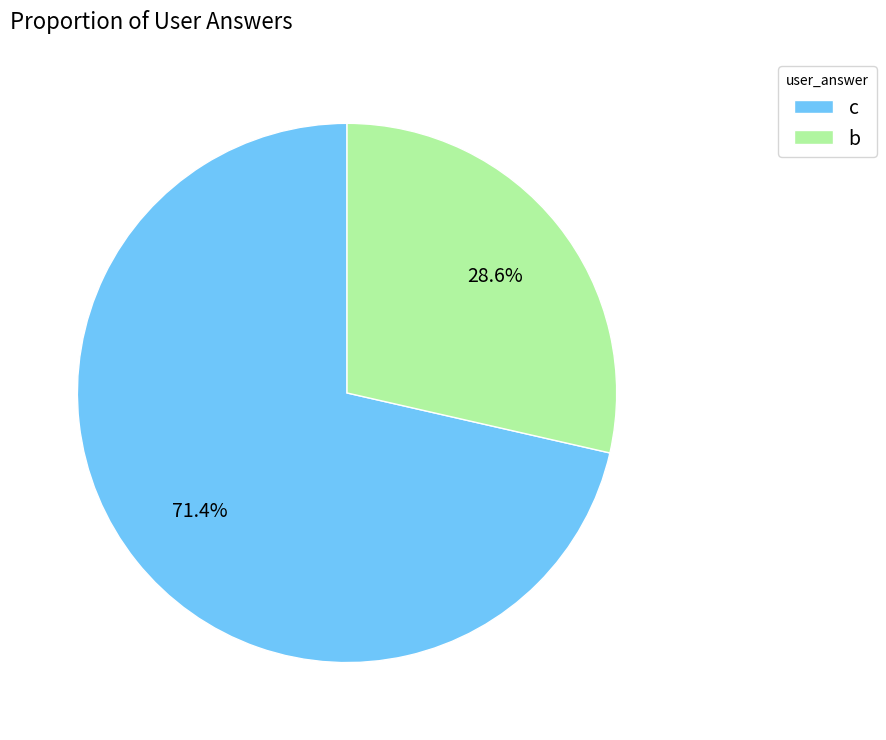

What percentage is the b slice, to the nearest percent?

29%